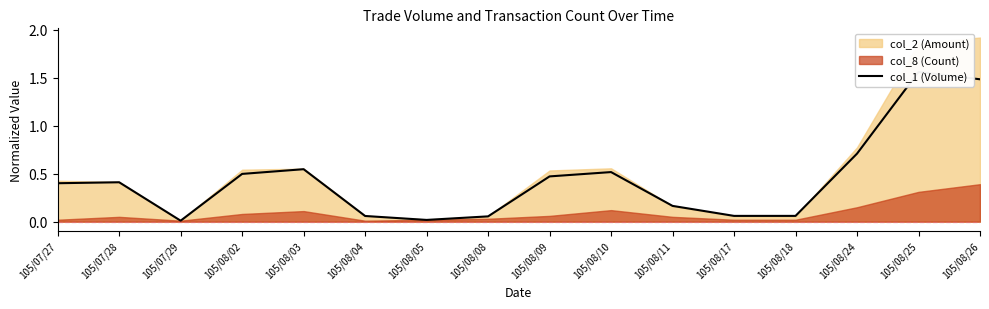

Rank the categories by value from lowest to highest.

105/07/29, 105/08/05, 105/08/08, 105/08/04, 105/08/17, 105/08/18, 105/08/11, 105/07/27, 105/07/28, 105/08/09, 105/08/02, 105/08/10, 105/08/03, 105/08/24, 105/08/26, 105/08/25